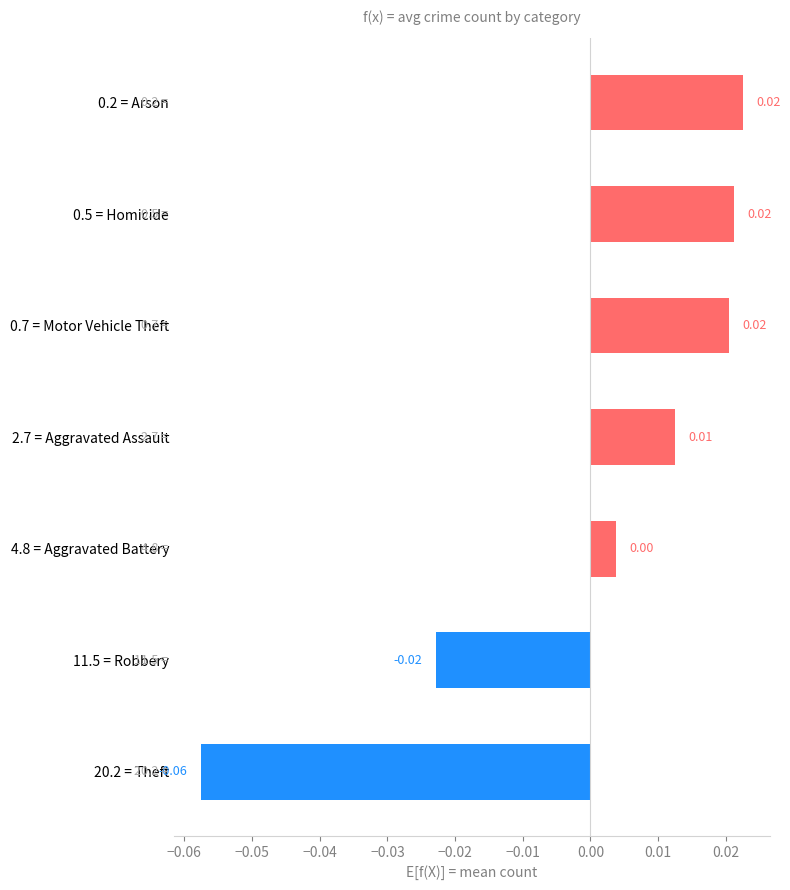

Which has a higher value, 2.7 = Aggravated Assault or 0.7 = Motor Vehicle Theft?

0.7 = Motor Vehicle Theft